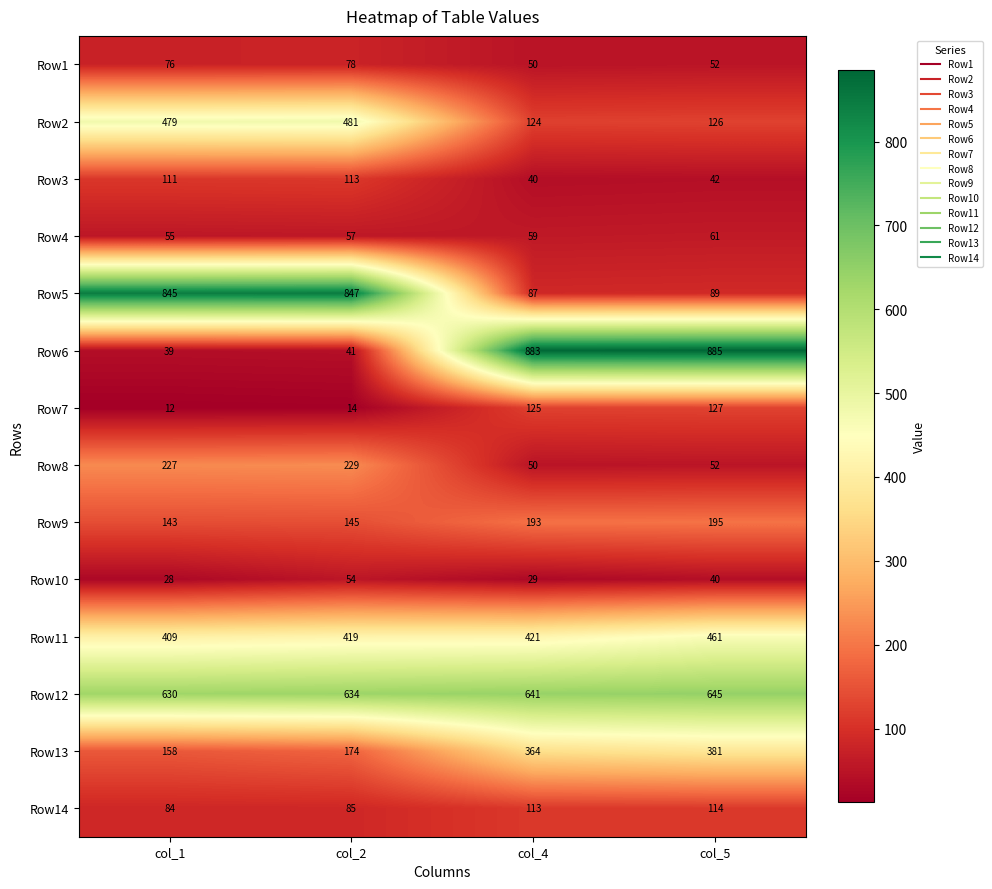

What is the maximum value shown in the chart?

885